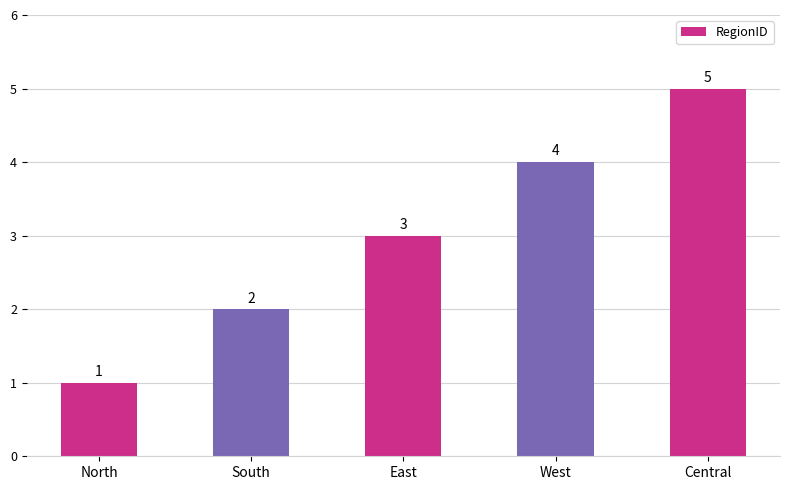

What is the difference between the maximum and second lowest values?

3